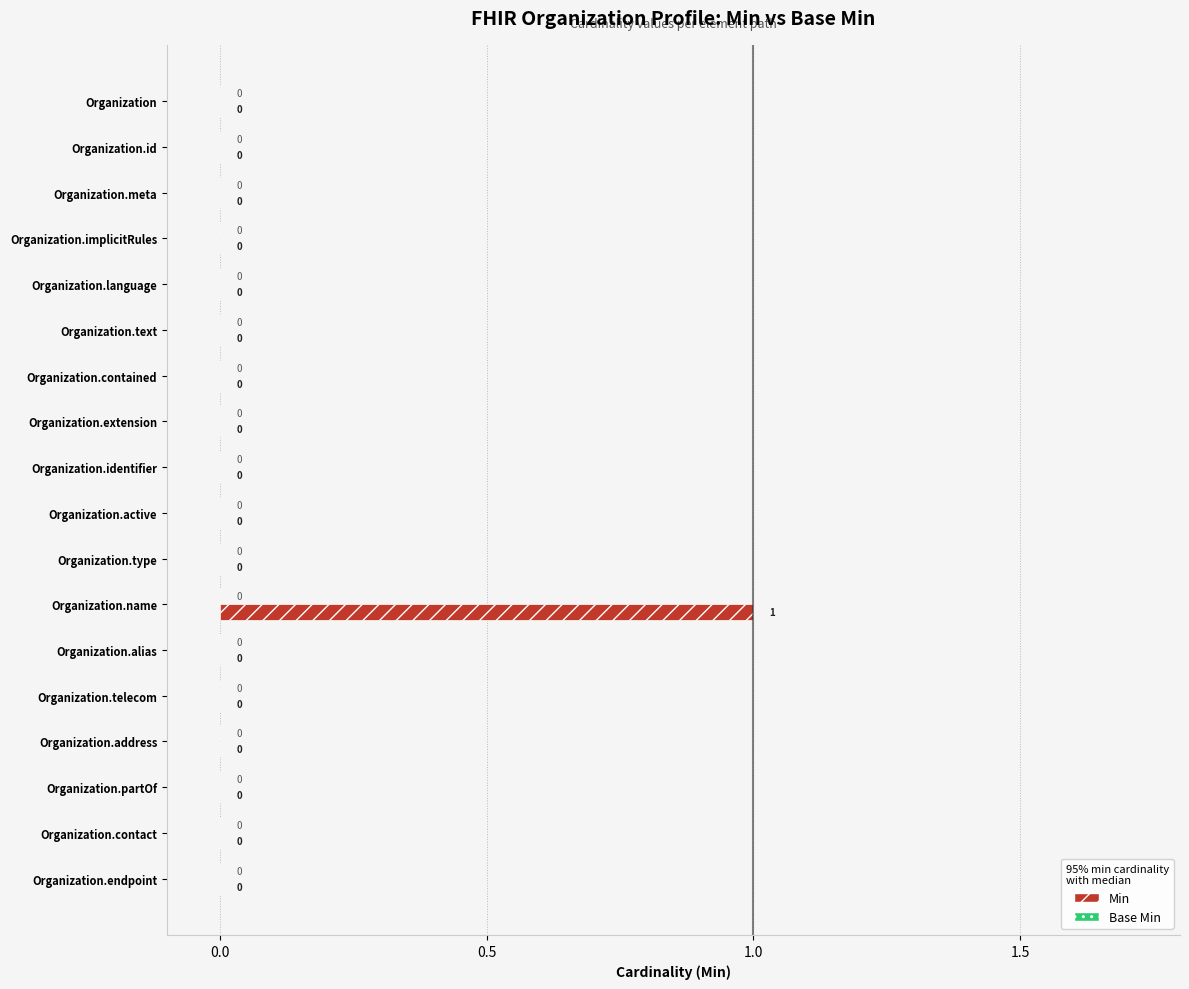

True or false: the data shows -1 at Organization.language.

False